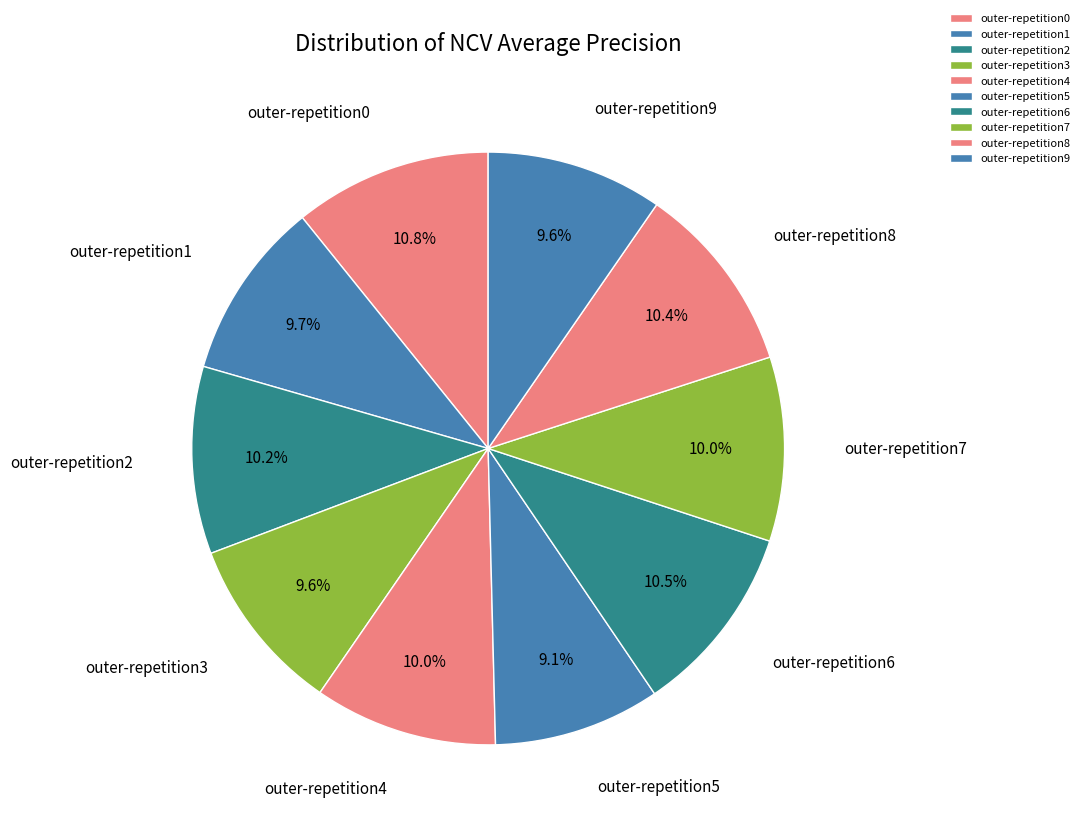

To the nearest percent, what is the combined percentage of outer-repetition2 and outer-repetition5?

19%